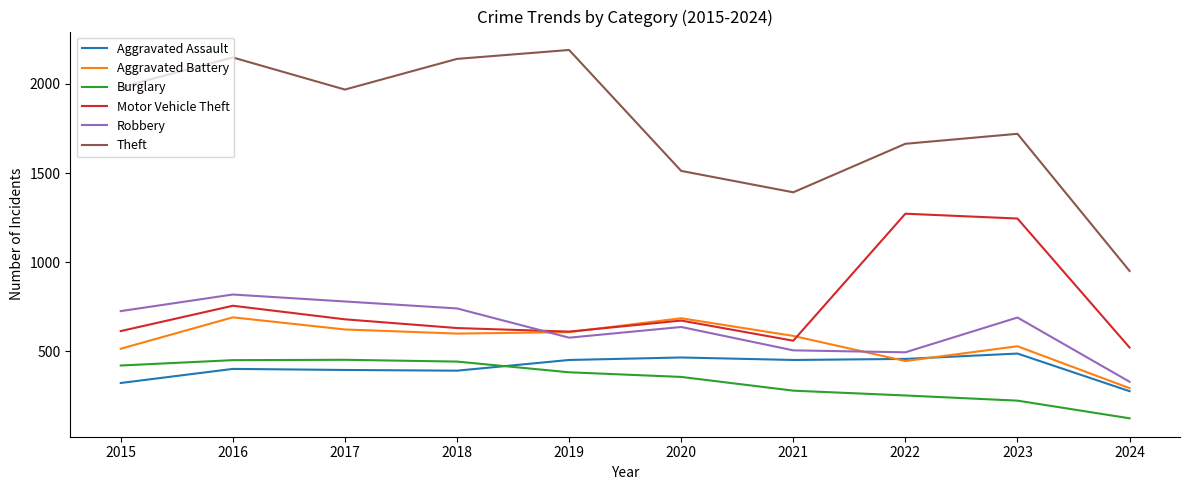

Rank the series at 2015 from lowest to highest value.

Aggravated Assault, Burglary, Aggravated Battery, Motor Vehicle Theft, Robbery, Theft